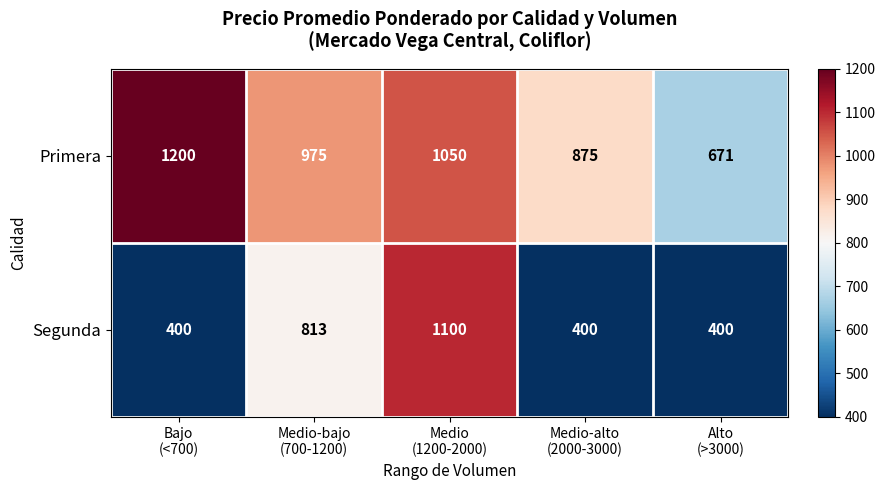

What is the average value of the Segunda series?

623